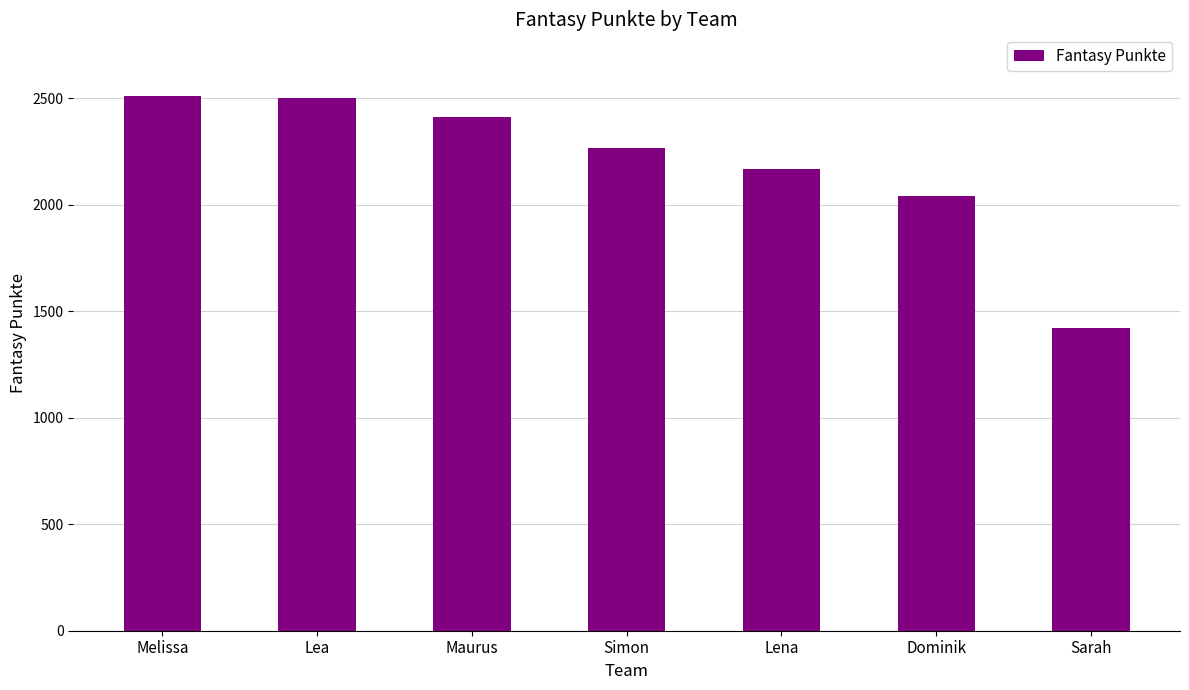

Approximately how many times larger is the value at Sarah compared to Maurus?

0.6